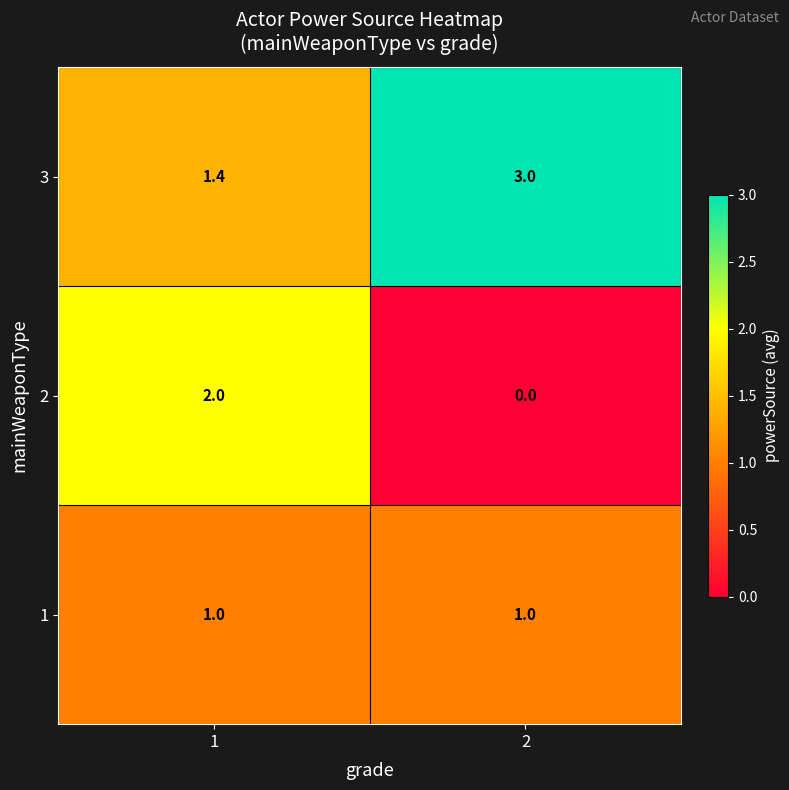

The value of 2 at 1 is 0.6. True or false?

False